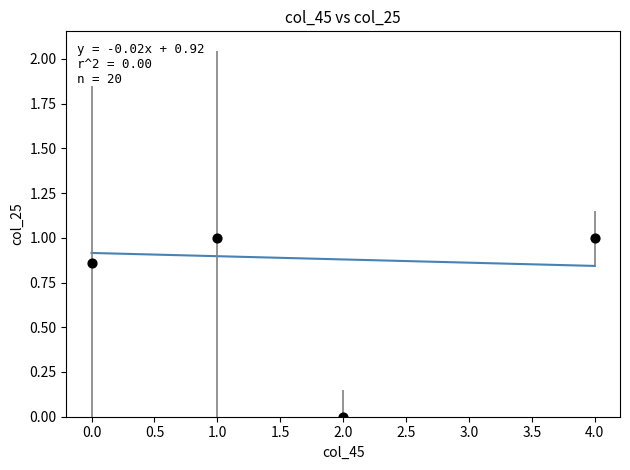

What is the average Y value?

0.7